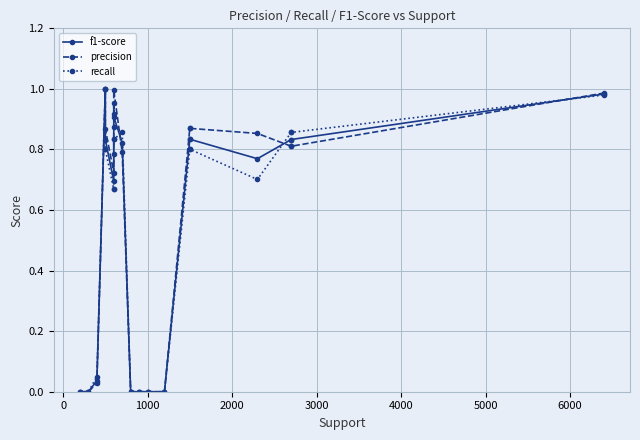

Which series has the largest range (max minus min)?

f1-score